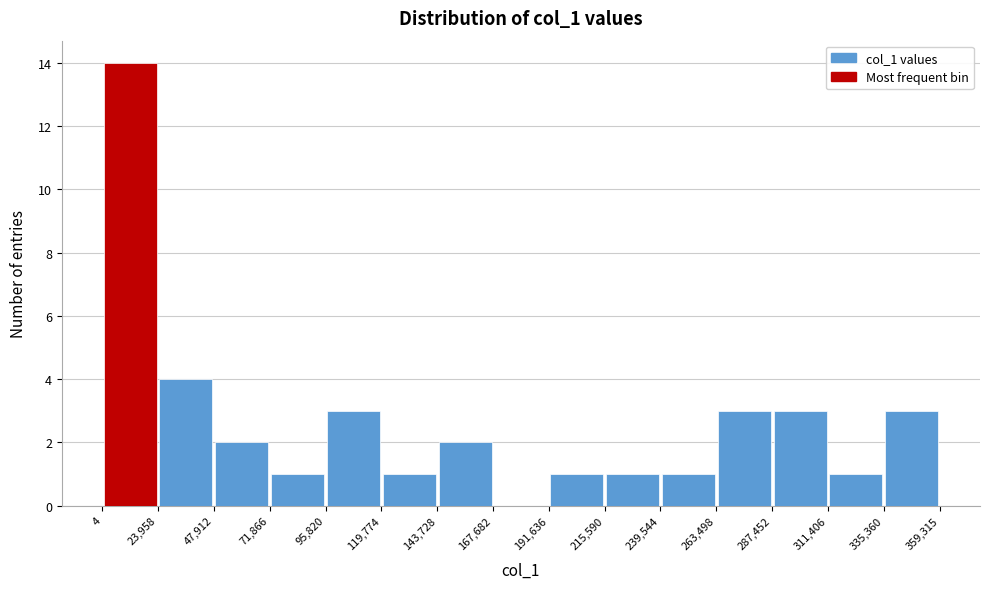

Over which range of the x-axis is the bar tallest?

4 to 23,958